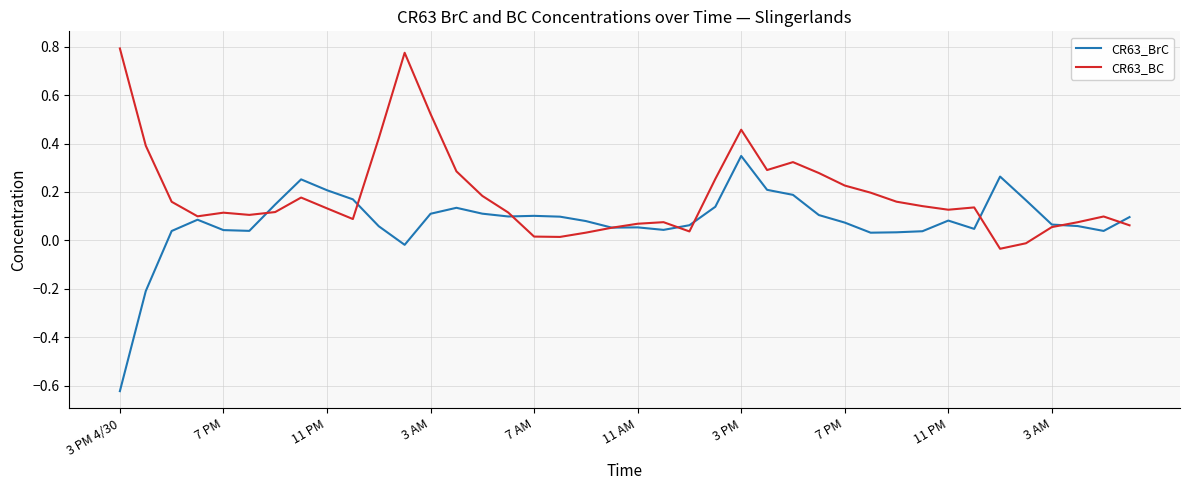

Which series has the largest range (max minus min)?

CR63_BrC